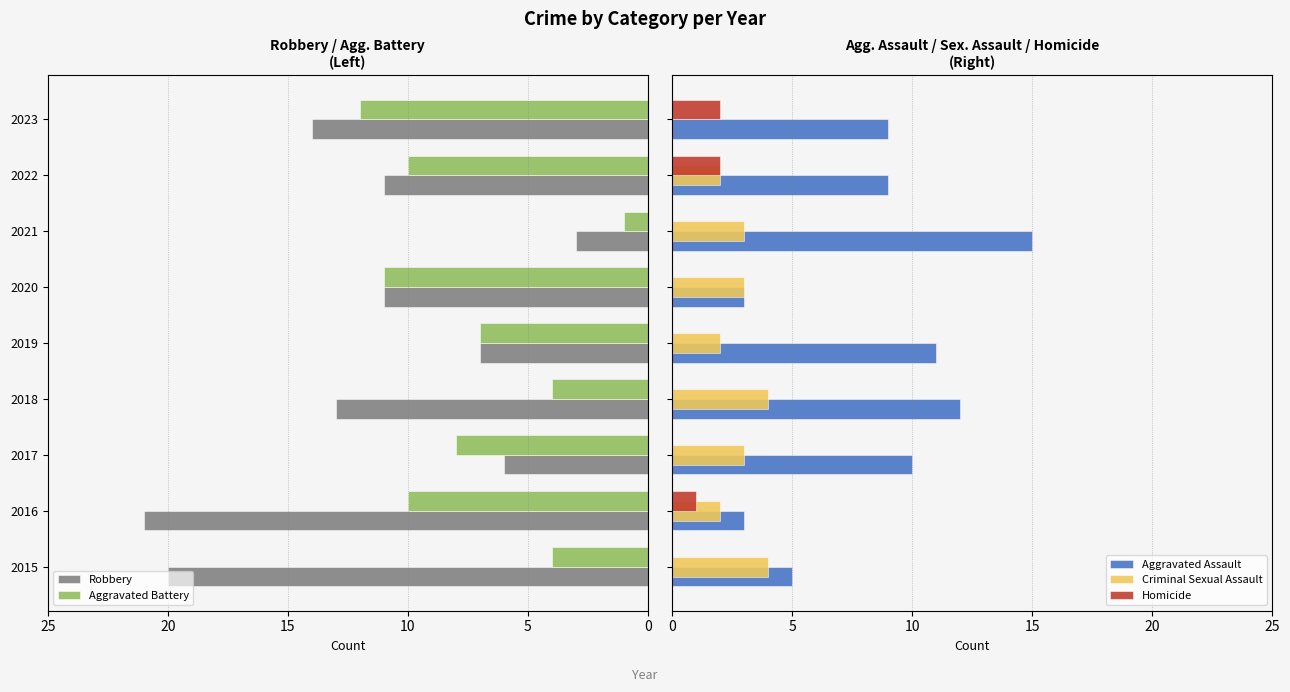

What are all the series names shown in the legend?

Robbery, Aggravated Battery, Aggravated Assault, Criminal Sexual Assault, Homicide